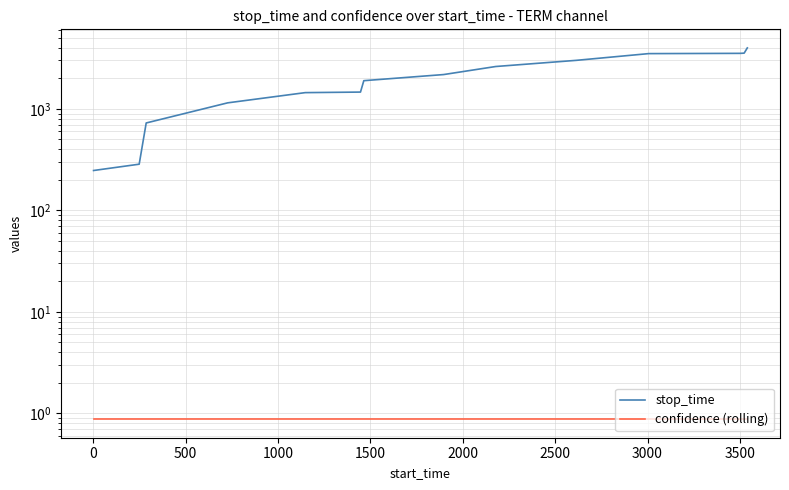

Which series has the largest total across all categories?

stop_time